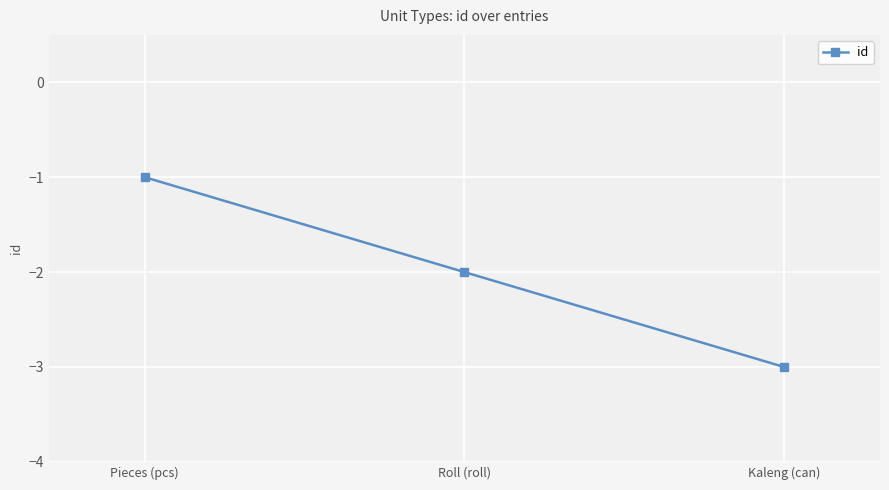

List the labels in order of value, largest first.

Pieces (pcs), Roll (roll), Kaleng (can)